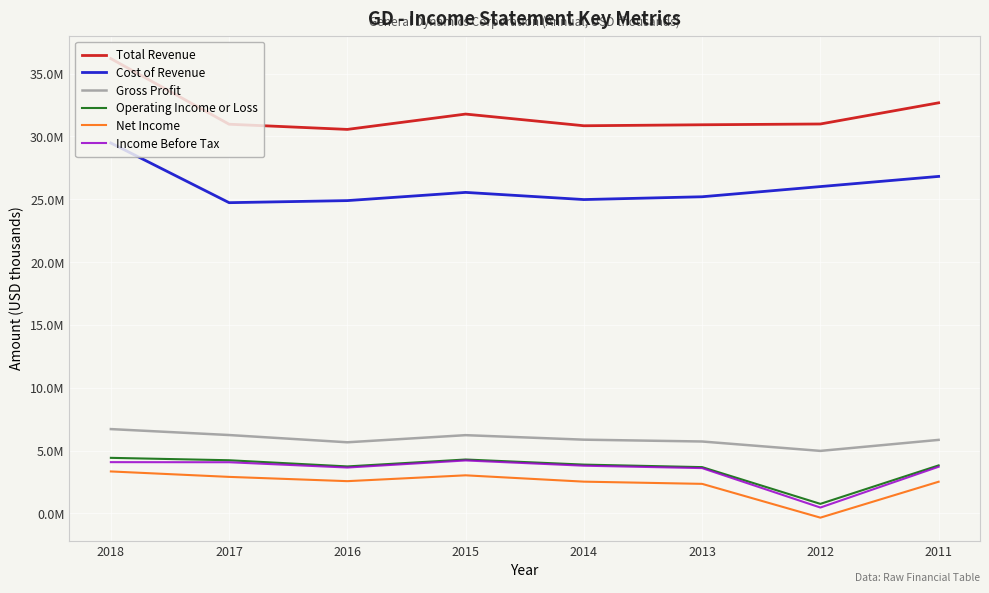

Rank the series by their maximum value, from lowest to highest.

Net Income, Income Before Tax, Operating Income or Loss, Gross Profit, Cost of Revenue, Total Revenue